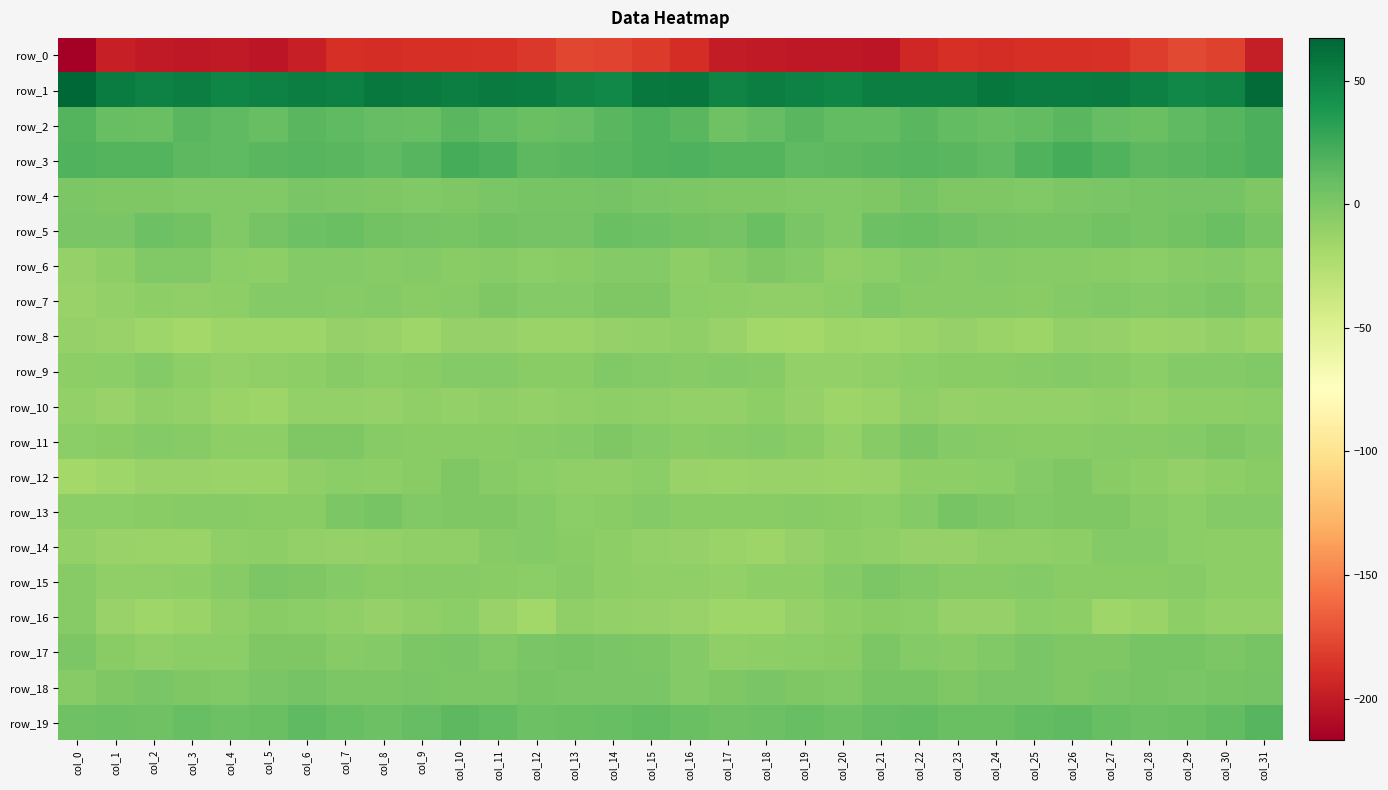

Which category has the highest value in the row_19 series?

col_31